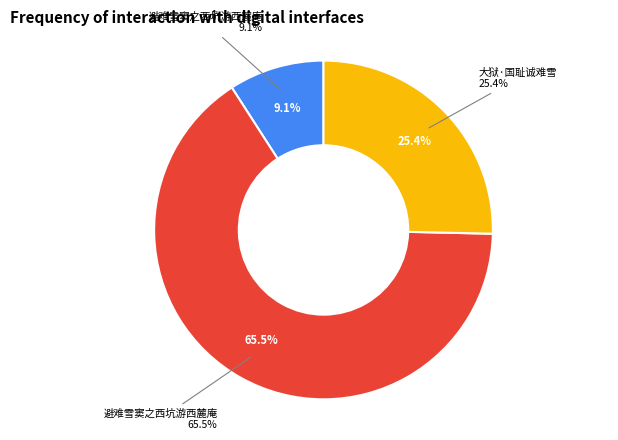

How many slices are in this pie chart?

3